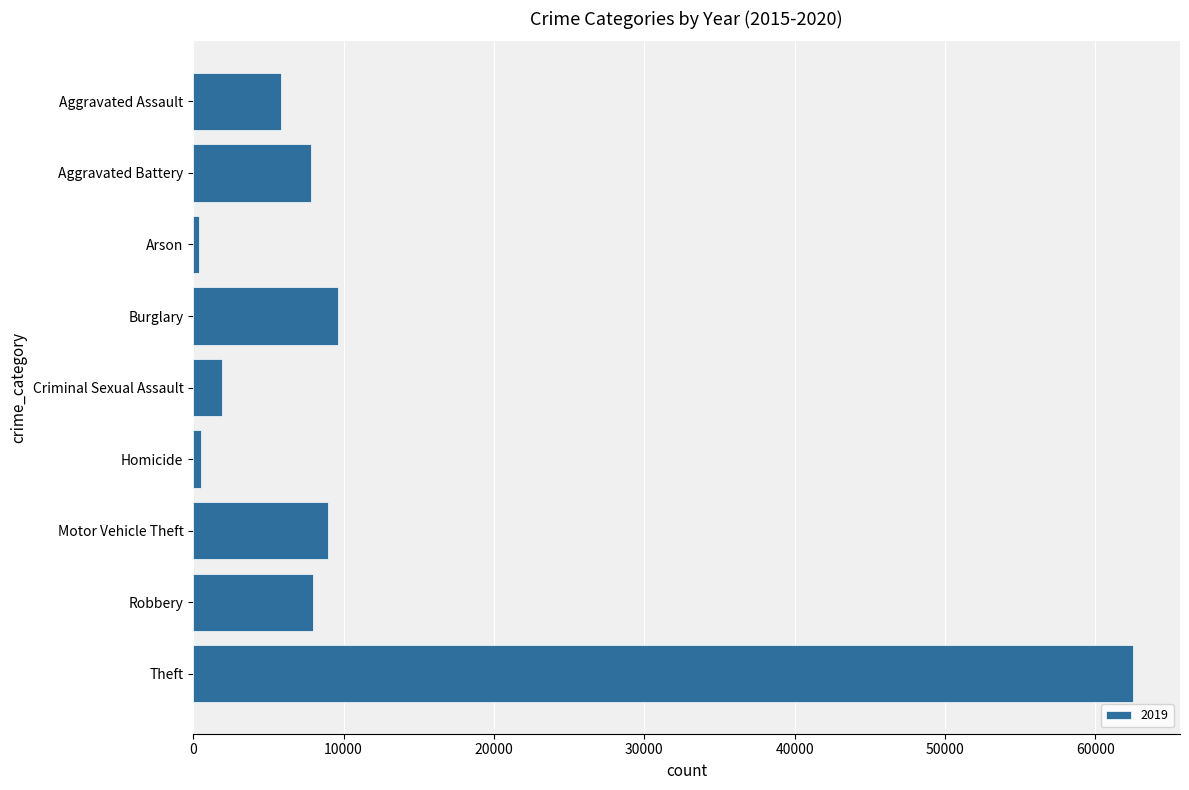

Between Burglary and Criminal Sexual Assault, which is larger?

Burglary